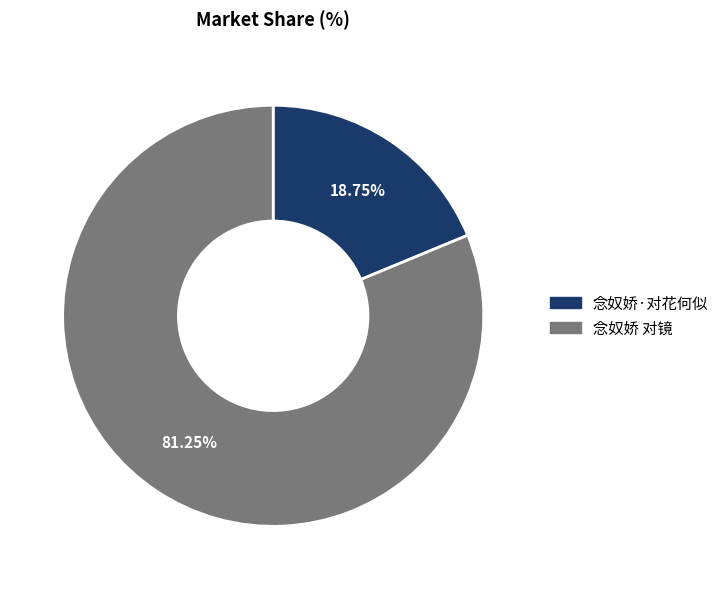

To the nearest percent, what portion does 念奴娇·对花何似 represent?

19%